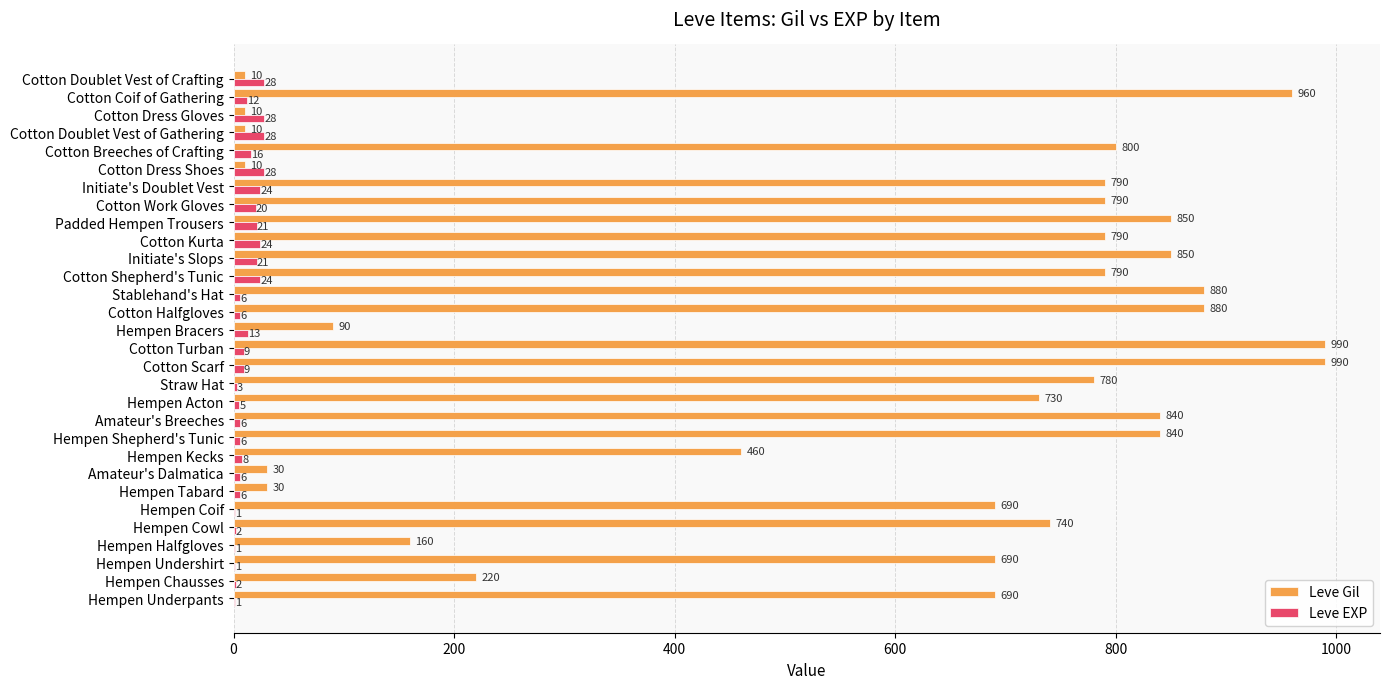

Is the value of Leve EXP at Stablehand's Hat greater than the value of Leve Gil at Cotton Kurta?

No